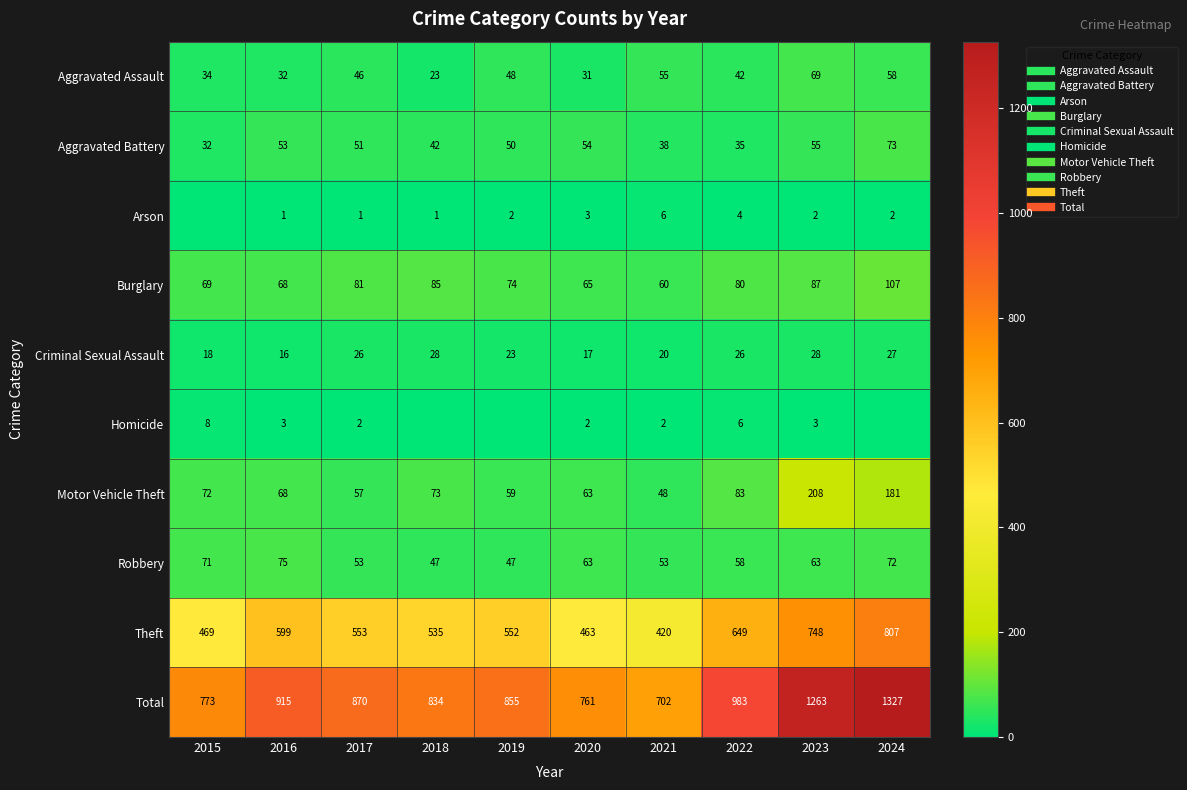

What value does the Criminal Sexual Assault series have at 2019, to the nearest 10?

20